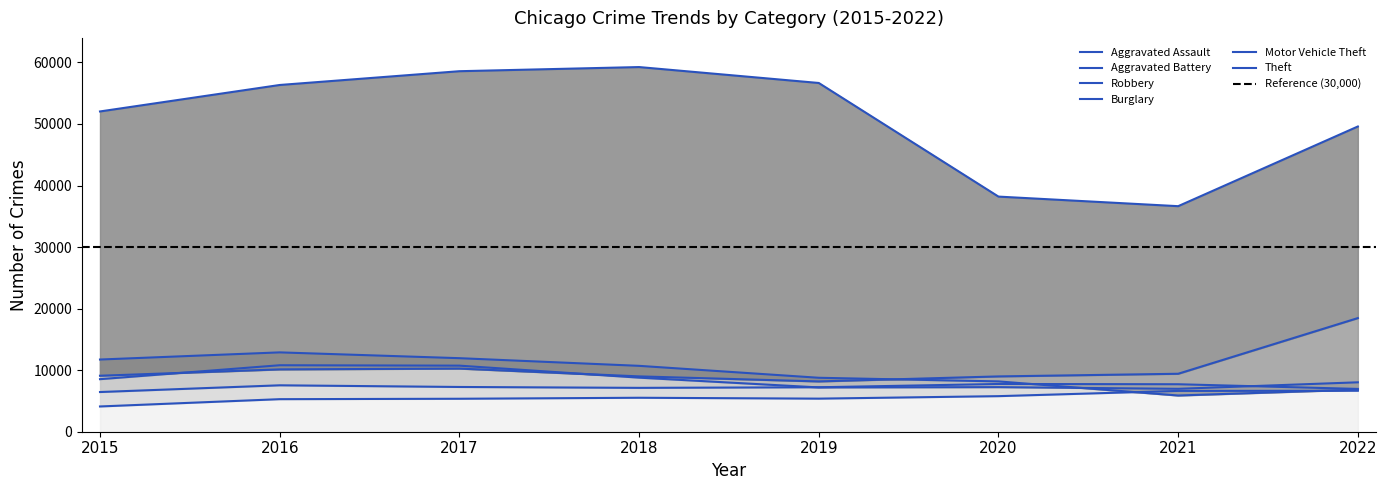

What is the minimum value shown in the chart?

4104